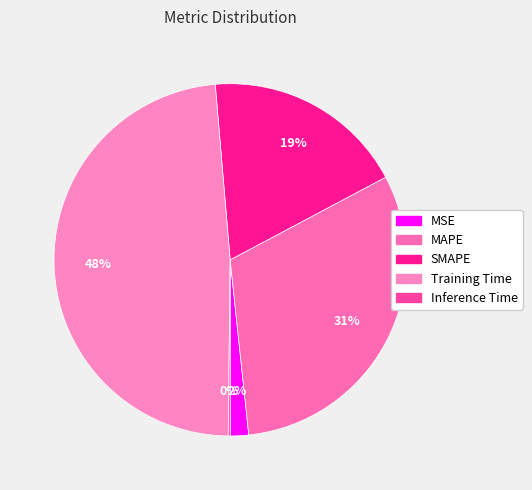

Is there any slice that represents more than half of the pie?

No